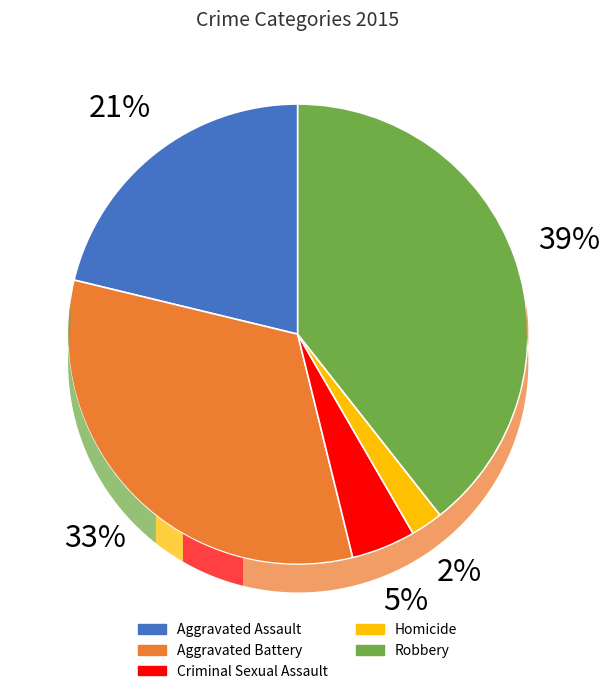

Rank the categories by value from highest to lowest.

Robbery, Aggravated Battery, Aggravated Assault, Criminal Sexual Assault, Homicide